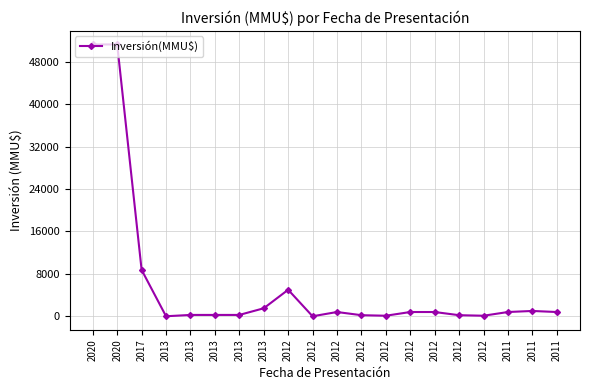

Reading left to right, transcribe all the data shown in this chart.

2020=51295	2020=51295	2017=8746	2013=0	2013=250	2013=250	2013=250	2013=1505	2012=5000	2012=0	2012=800	2012=200	2012=100	2012=800	2012=800	2012=200	2012=100	2011=800	2011=1000	2011=800